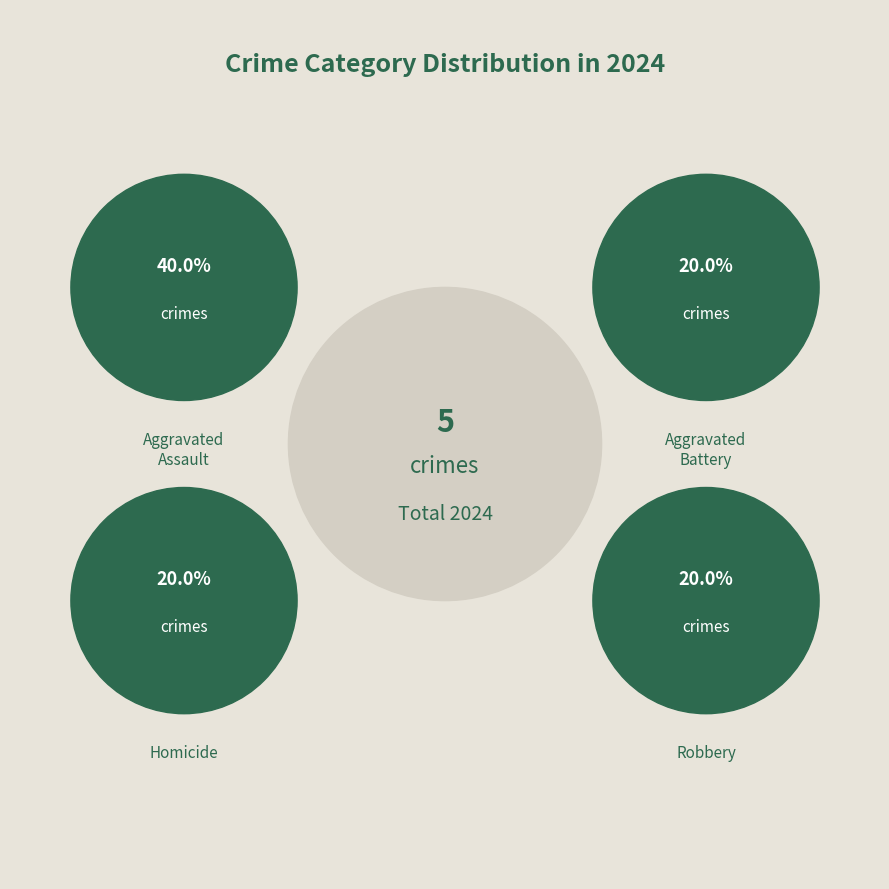

What percentage is the Robbery slice, to the nearest percent?

20%